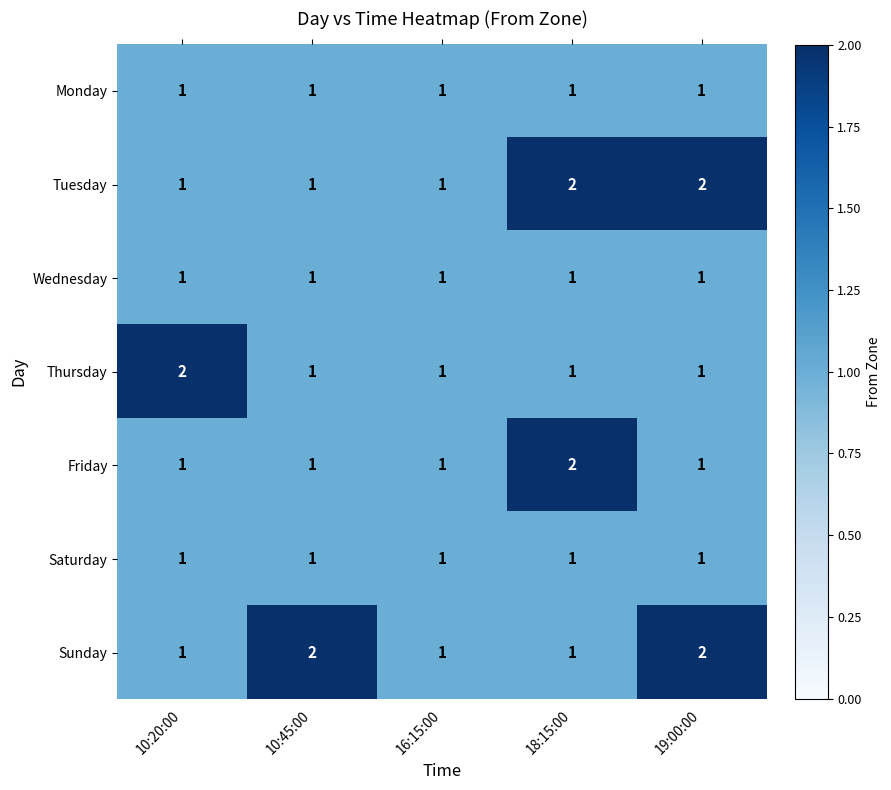

Is the value of Friday at 10:45:00 greater than the value of Thursday at 10:20:00?

No